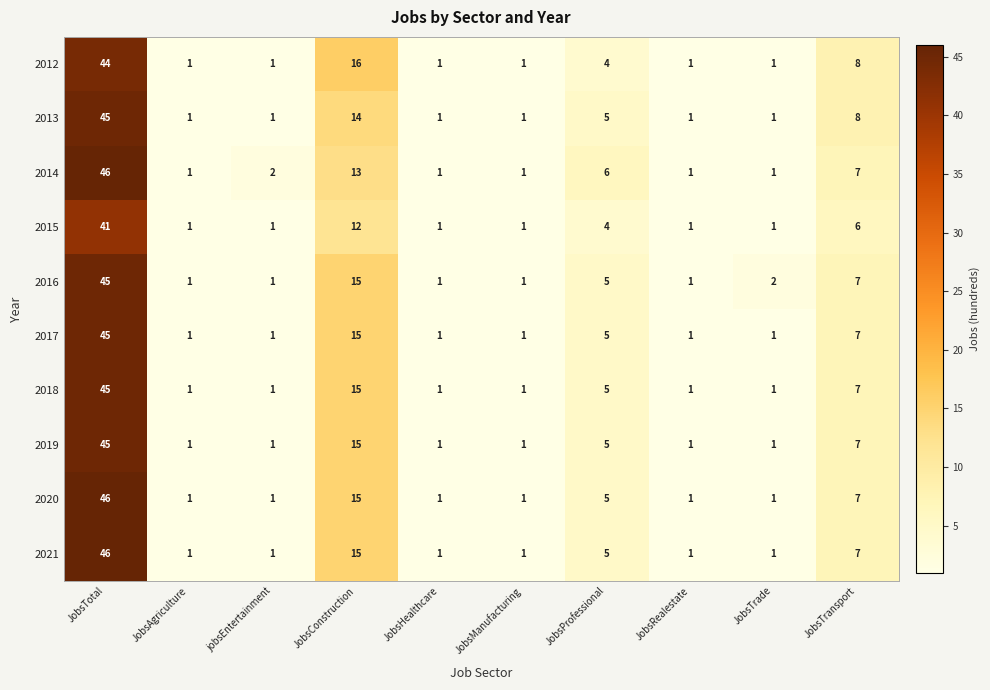

What is the greatest value displayed?

46